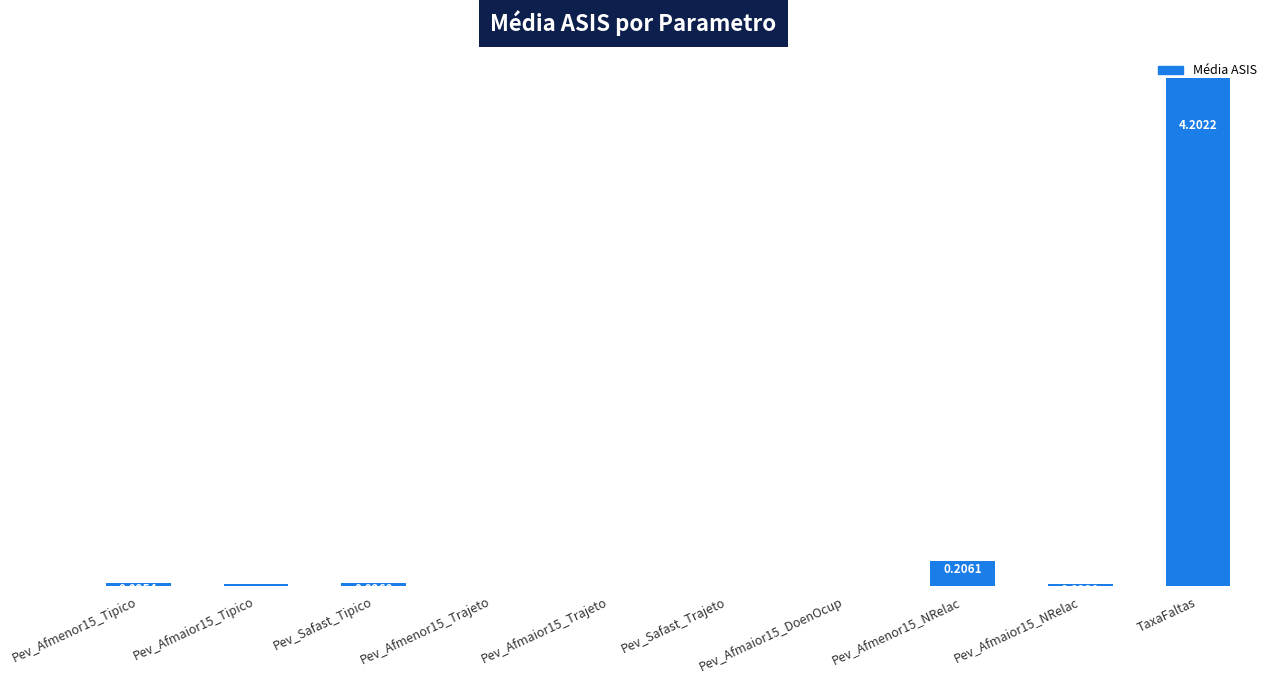

At which category does the chart reach its peak across all series?

TaxaFaltas